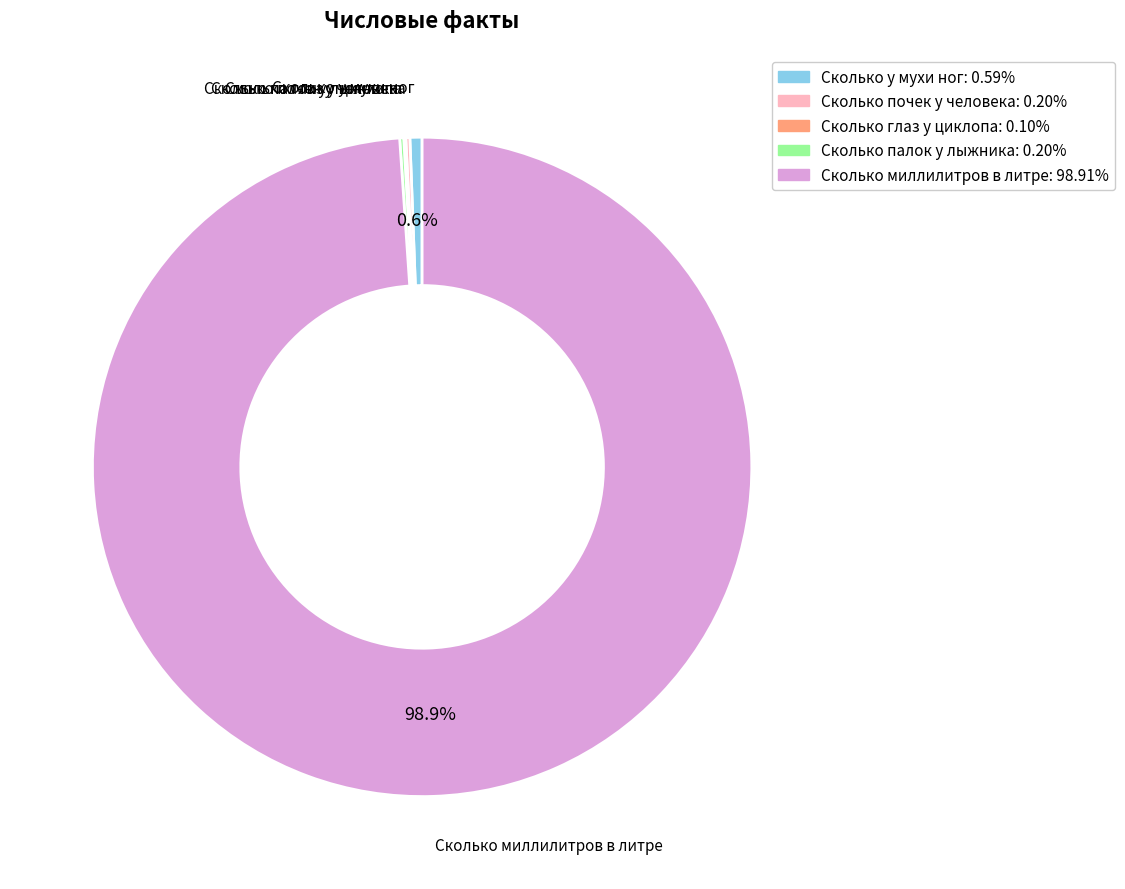

Approximately how many times larger is the value at Сколько миллилитров в литре: 98.91% compared to Сколько у мухи ног: 0.59%?

166.7